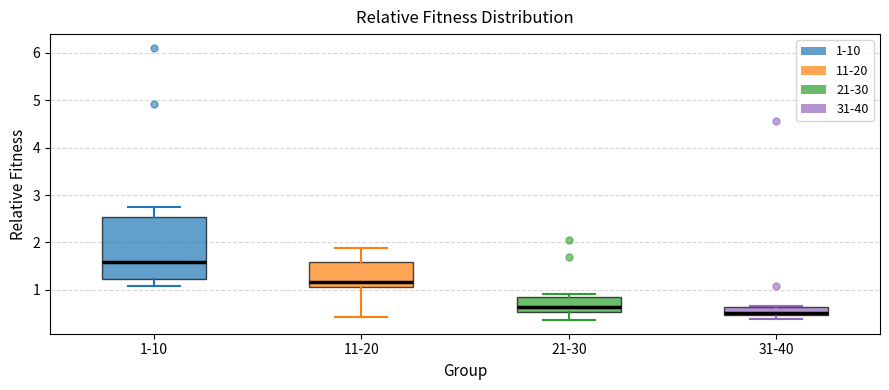

Which box has the highest median line?

1-10